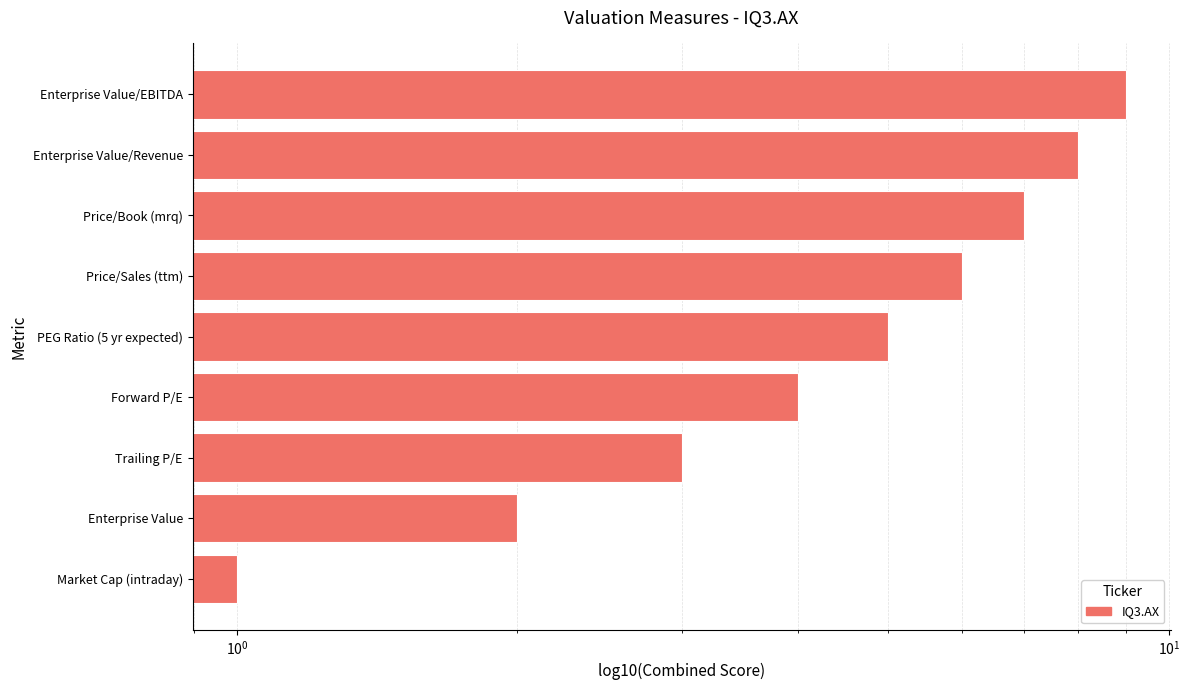

What is the sum of all values?

45